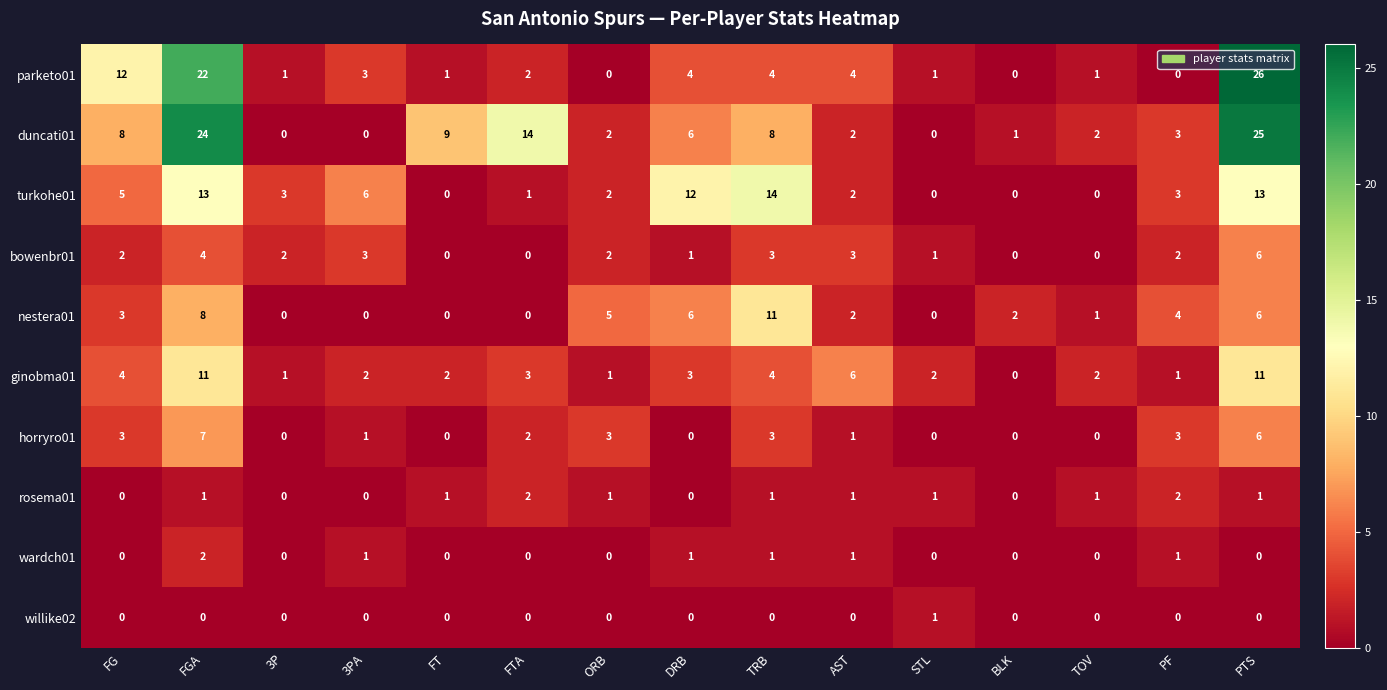

What is the total value across all series at ORB?

16